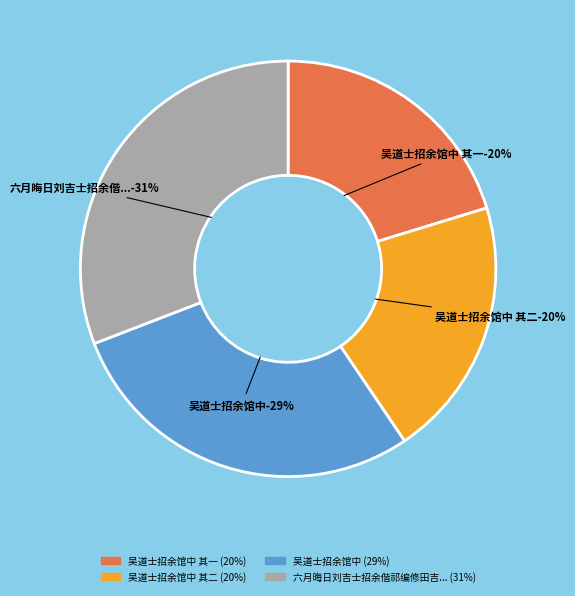

To the nearest percent, what is the average slice percentage?

25%